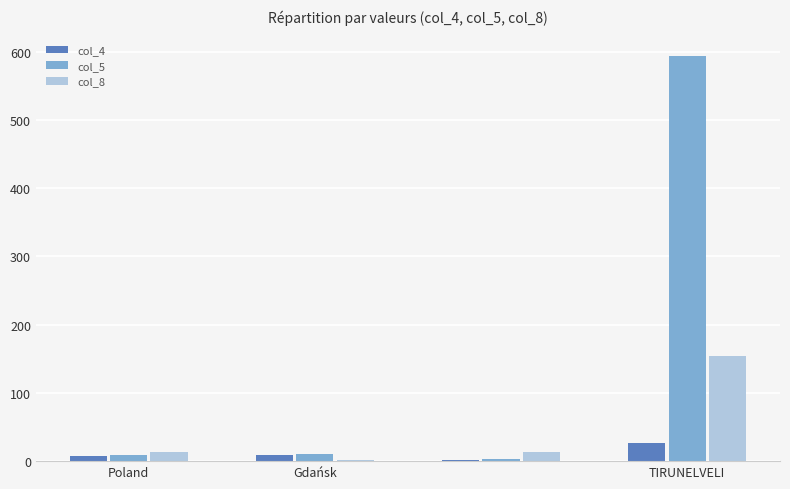

Which series has the largest total across all categories?

col_5